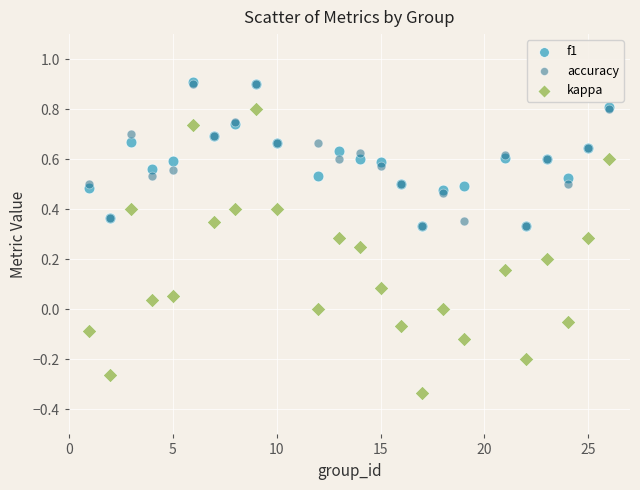

What are all the series names shown in the legend?

f1, accuracy, kappa